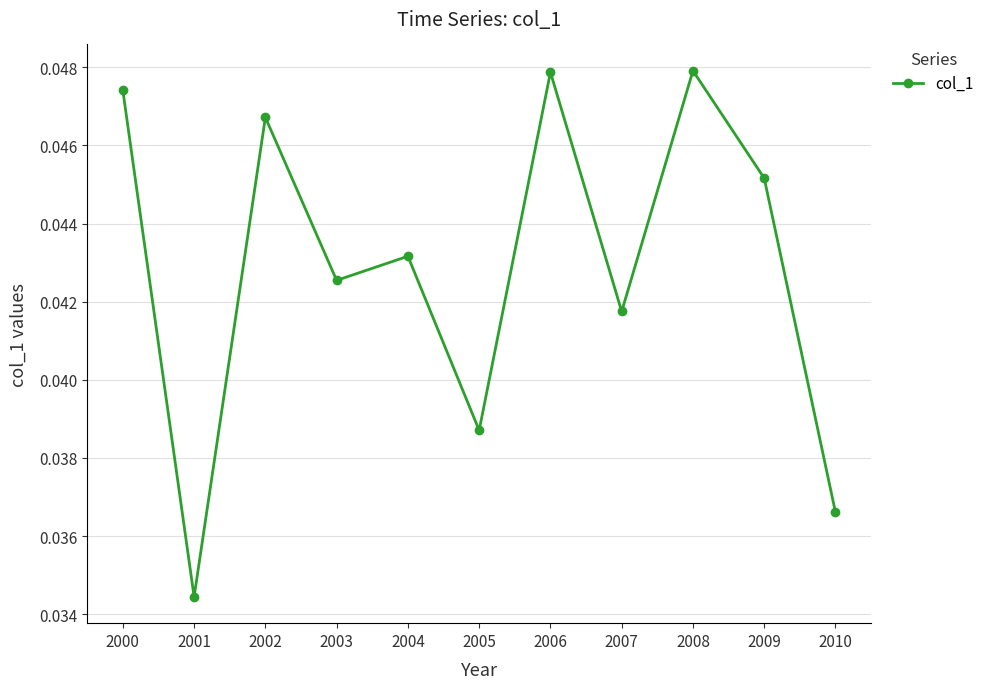

True or false: the data shows 0.1 at 2004.

False